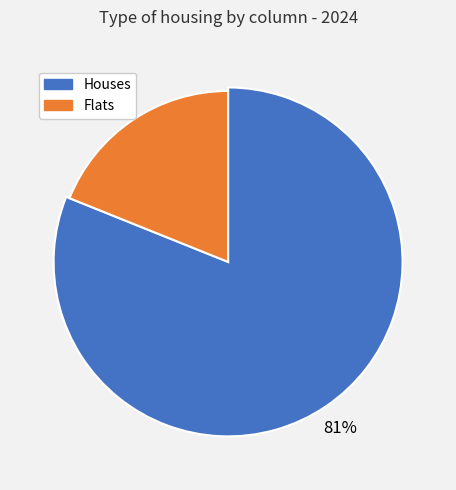

What percentage is NOT represented by 10?

80.6%